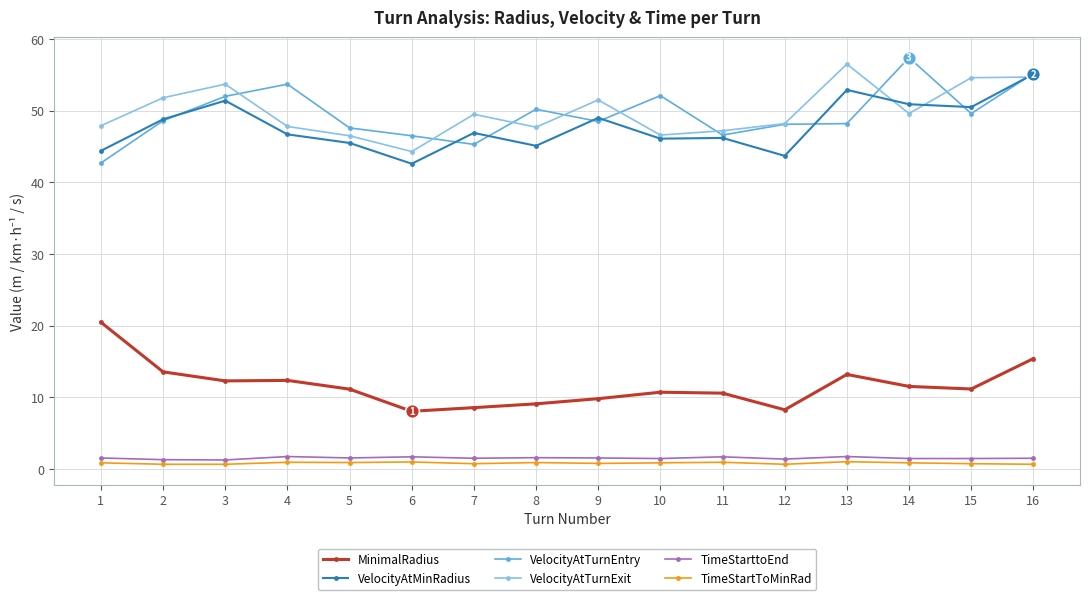

What is the highest value of the VelocityAtMinRadius series?

55.1